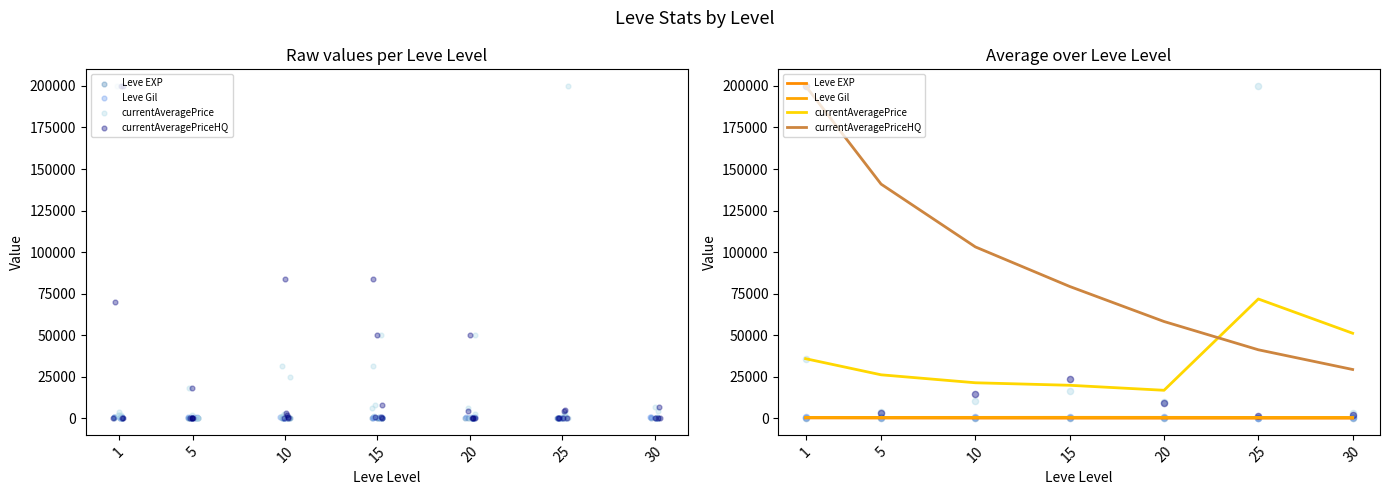

Which series has the largest total across all categories?

currentAveragePriceHQ